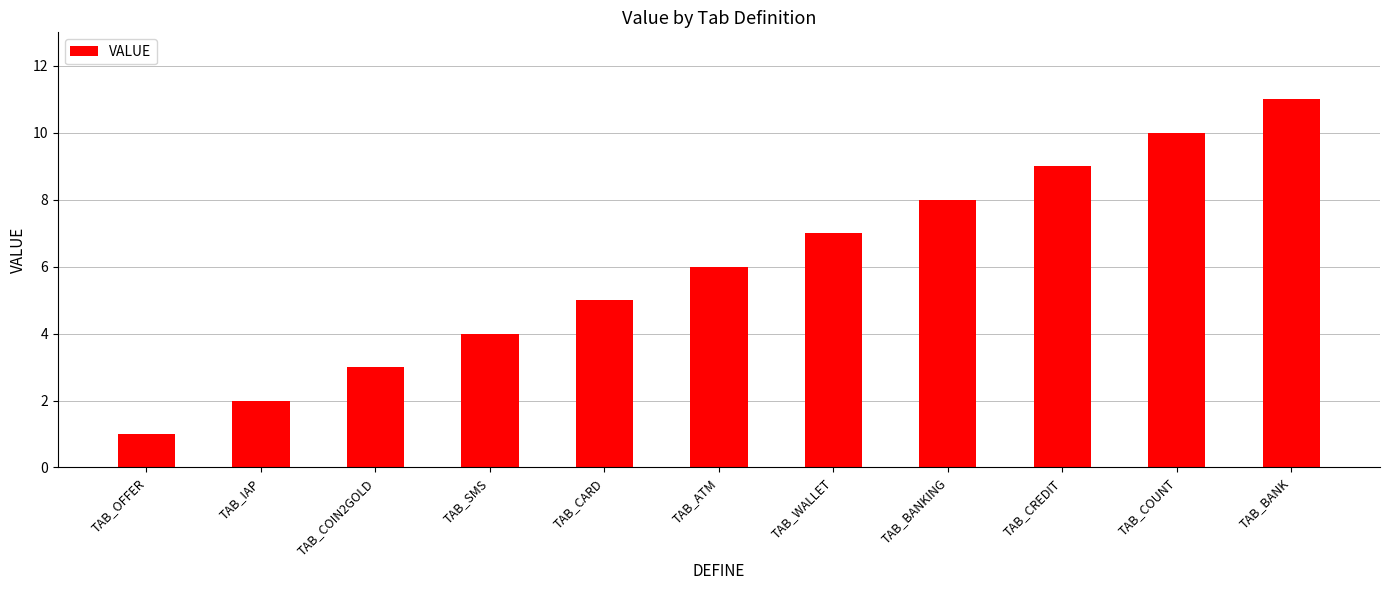

What is the label of the 10th bar from the right?

TAB_IAP